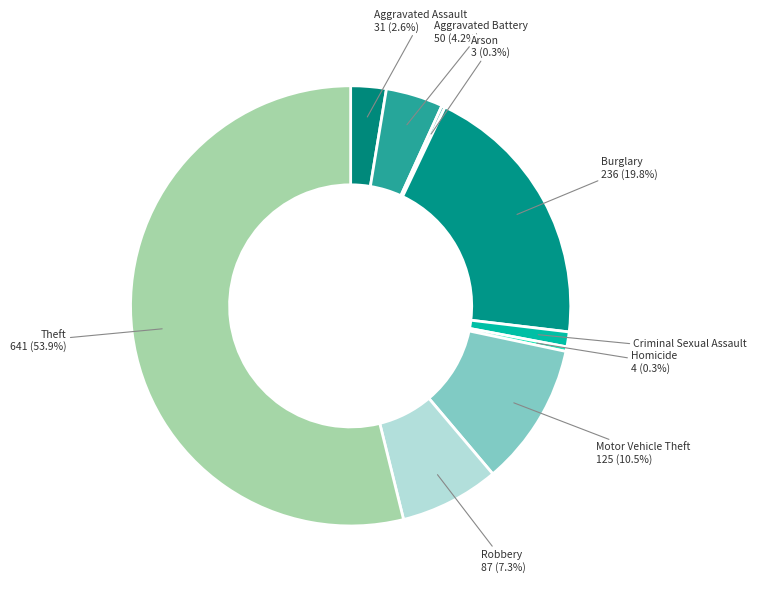

What is the total percentage of Criminal Sexual Assault and Motor Vehicle Theft?

11.6%